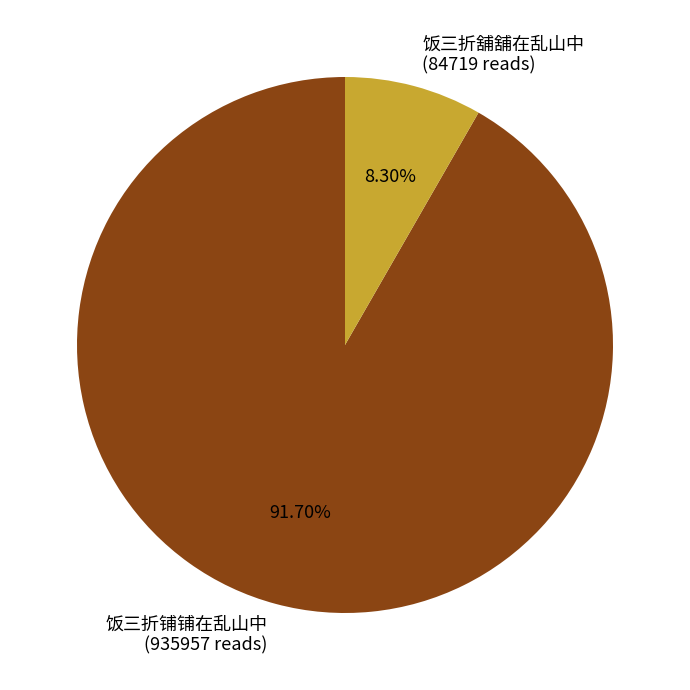

Which category has the biggest portion of the pie?

饭三折铺铺在乱山中